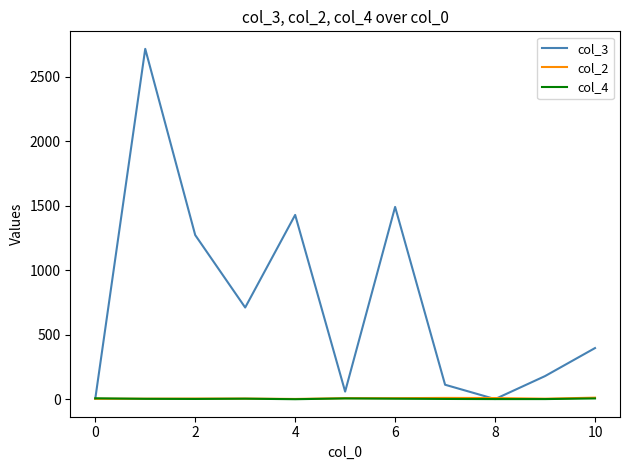

Which series has the widest spread of values?

col_3